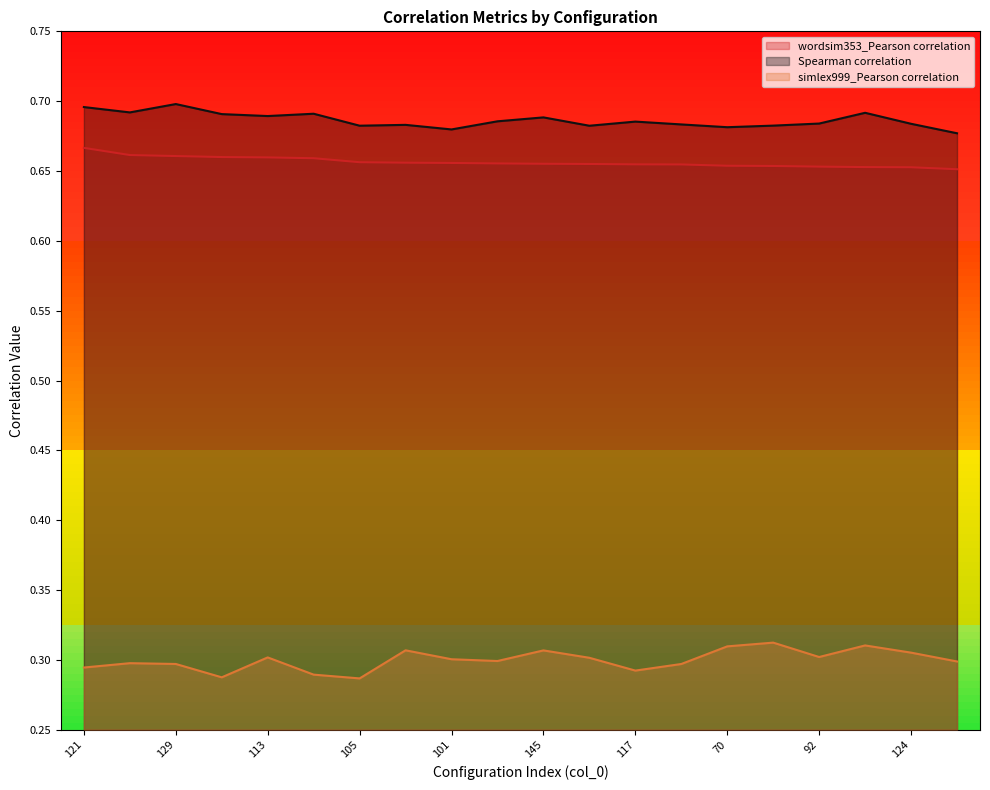

What is the label of the 19th point from the right?

25